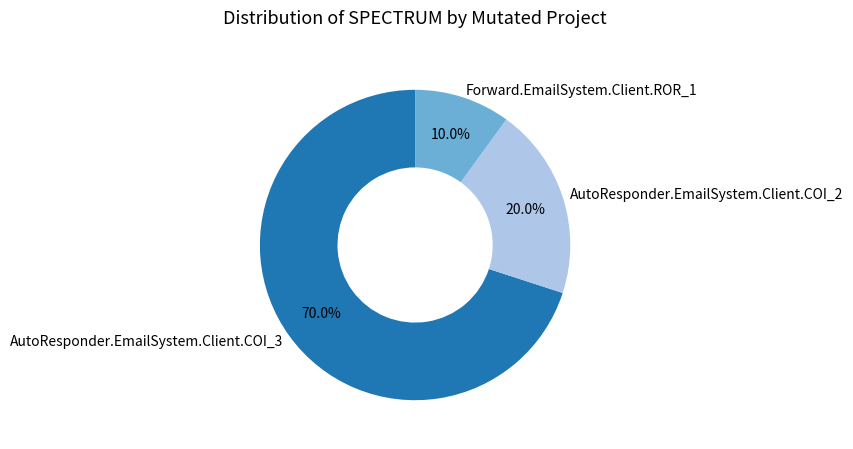

What percentage is NOT represented by AutoResponder.EmailSystem.Client.COI_3?

30.0%